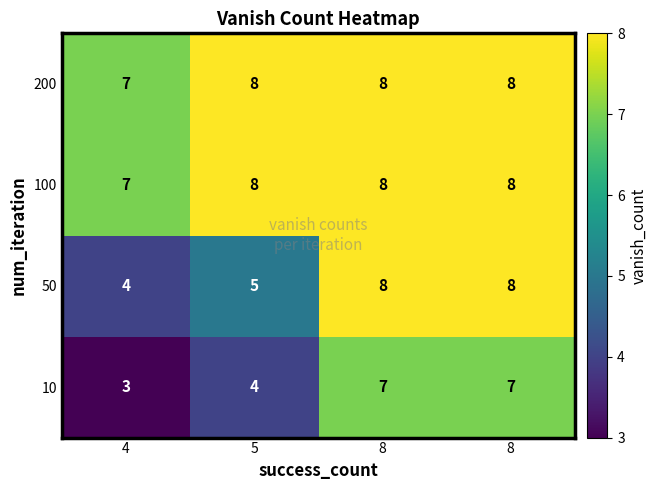

At 8, list the series in order from largest to smallest.

50, 100, 200, 10